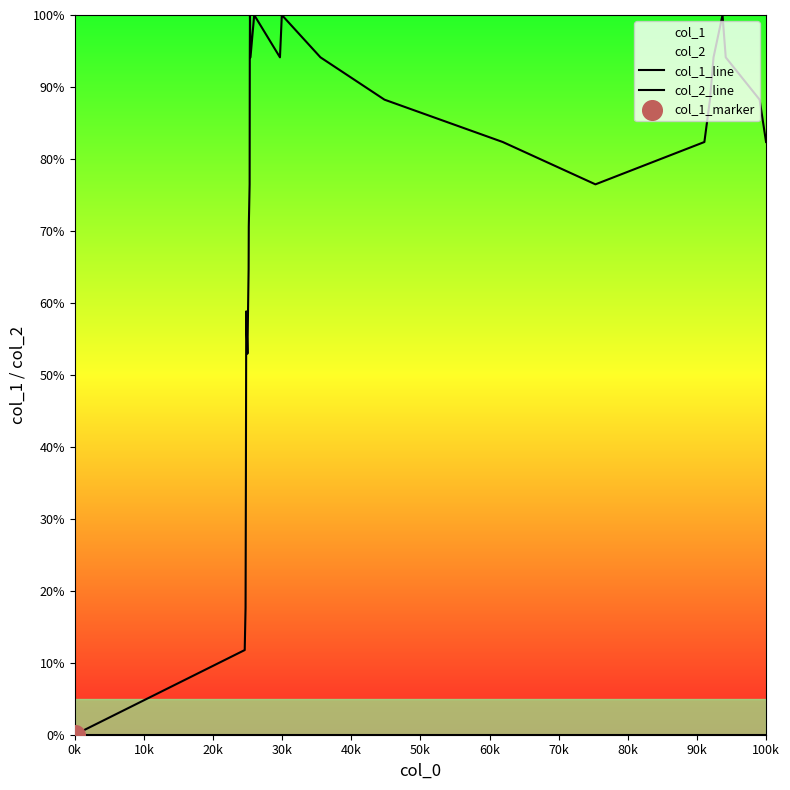

Is the value of col_2_line at 0k greater than the value of col_1_line at 18?

No